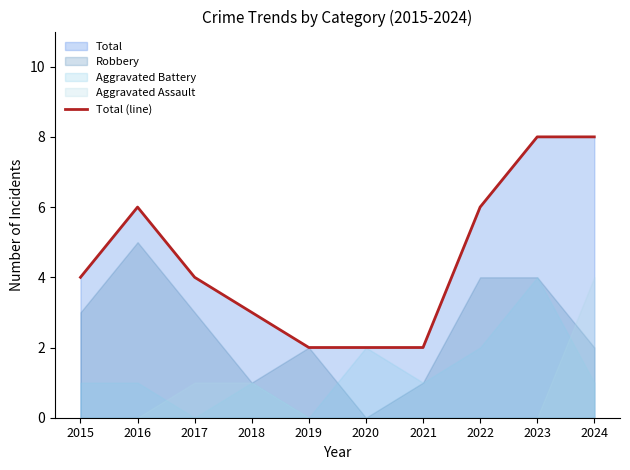

What is the value of the 4th point from the left?

3